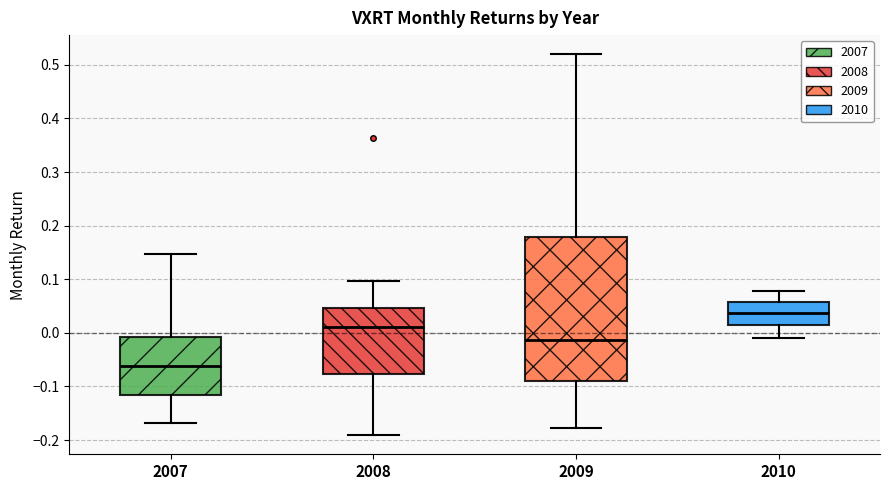

Where is the upper edge of the box at x = 2008 on the y-axis? The values are not printed on the chart, so give them approximately, as read against the axis.

0.05